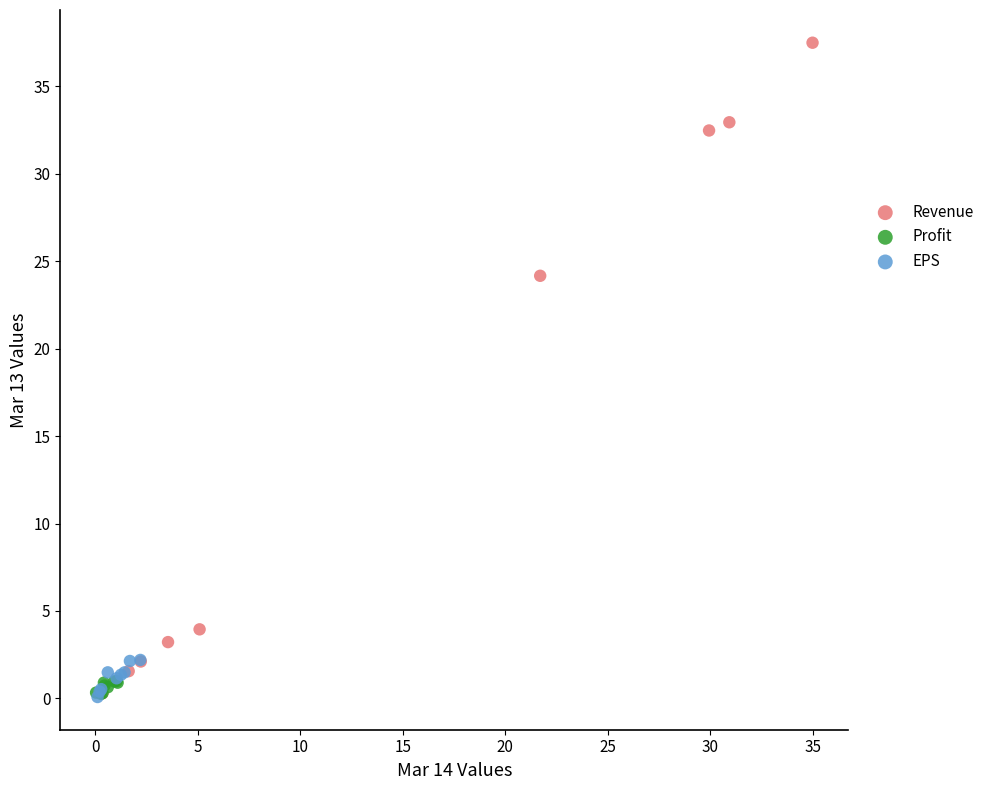

Which series has the largest Y range (max minus min)?

Revenue